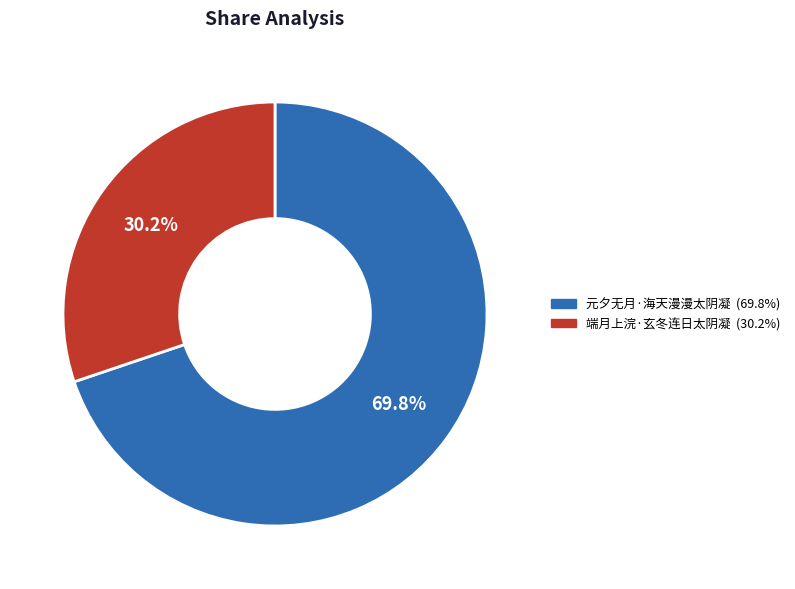

The 元夕无月·海天漫漫太阴凝 slice represents 70% of the pie. True or false?

True